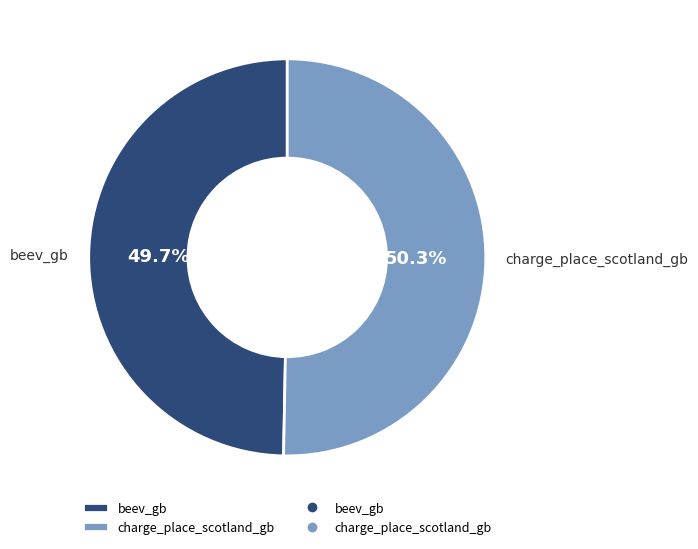

To the nearest percent, what portion does charge_place_scotland_gb represent?

50%